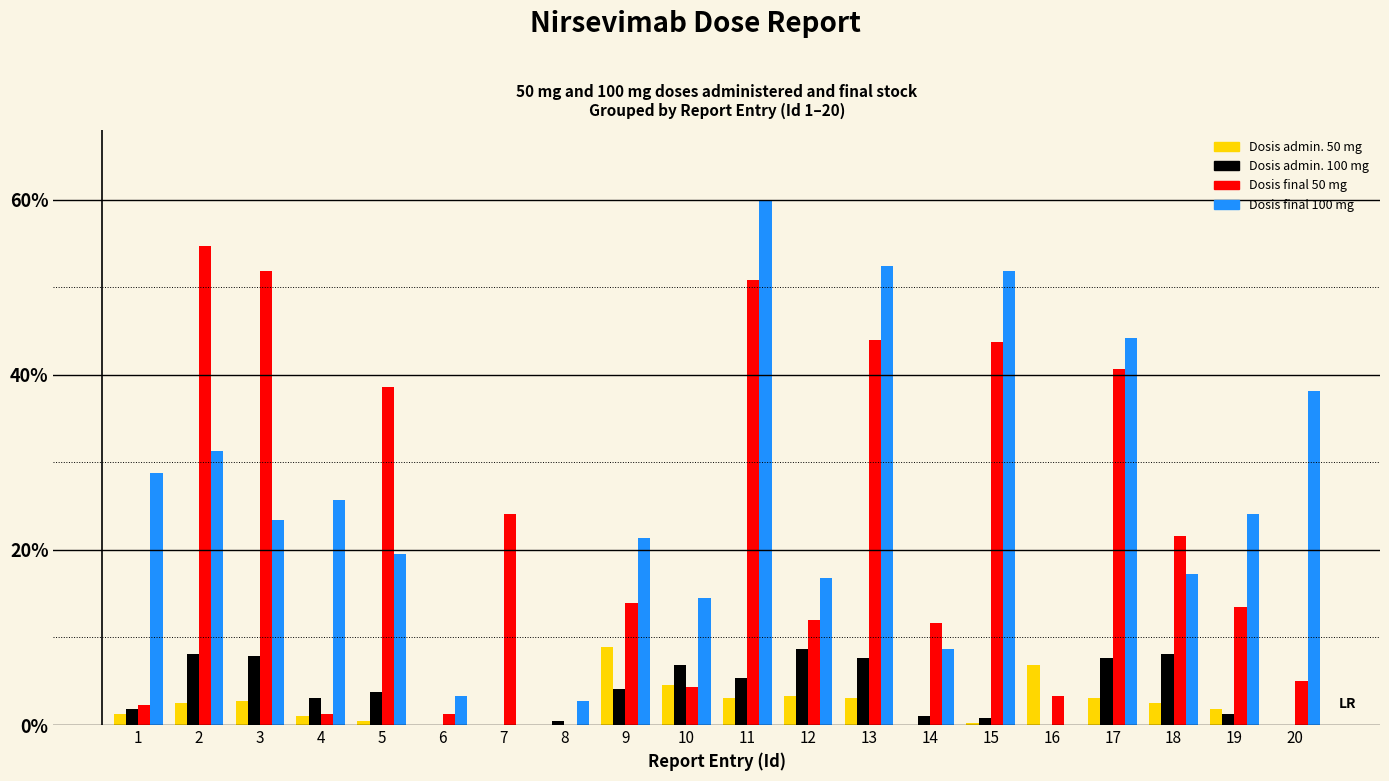

Are the bars horizontal?

No